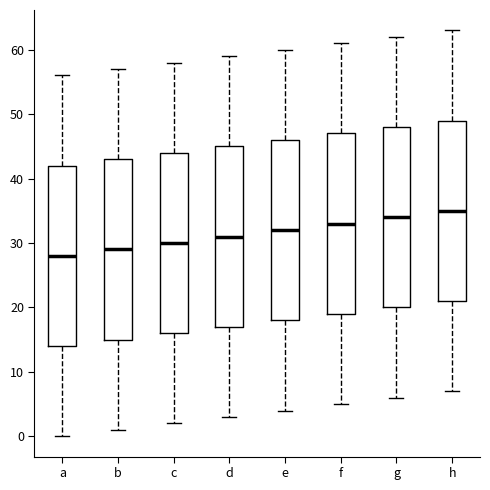

Reading left to right, transcribe this box plot: for each box, give where its median line is, the range the box spans, and where its two whiskers end, as read against the y-axis. The values are not printed on the chart, so give them approximately, as read against the axis.

a: median 28, box 14 to 42, whiskers 0 to 56
b: median 29, box 15 to 43, whiskers 1 to 57
c: median 30, box 16 to 44, whiskers 2 to 58
d: median 31, box 17 to 45, whiskers 3 to 59
e: median 32, box 18 to 46, whiskers 4 to 60
f: median 33, box 19 to 47, whiskers 5 to 61
g: median 34, box 20 to 48, whiskers 6 to 62
h: median 35, box 21 to 49, whiskers 7 to 63